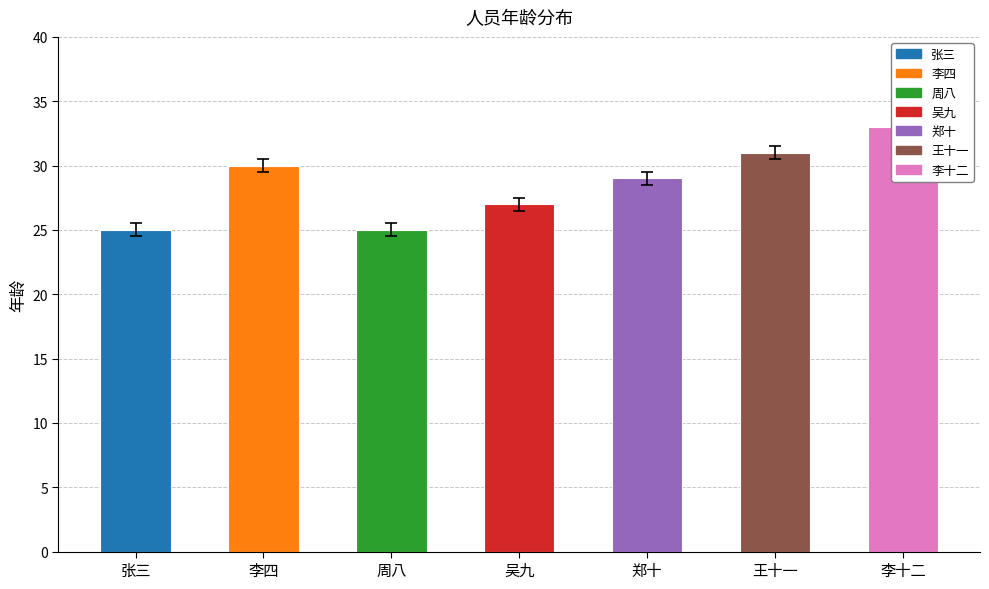

At which label is the value closest to 29?

郑十